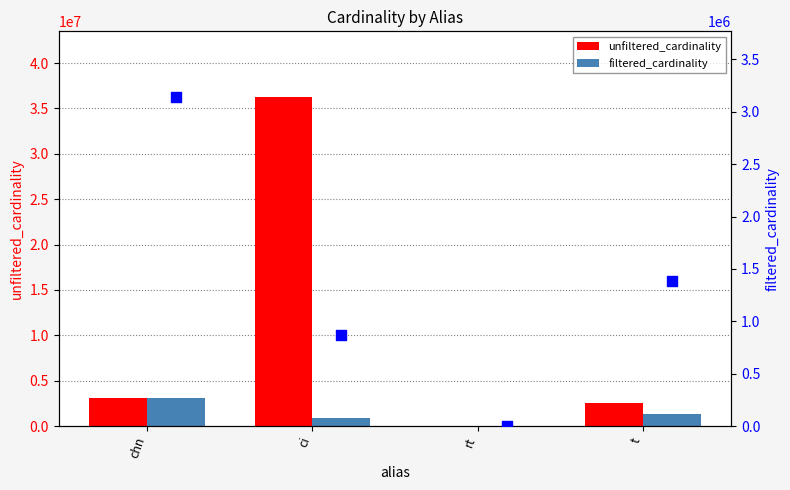

Which series reaches the minimum Y coordinate?

filtered_cardinality